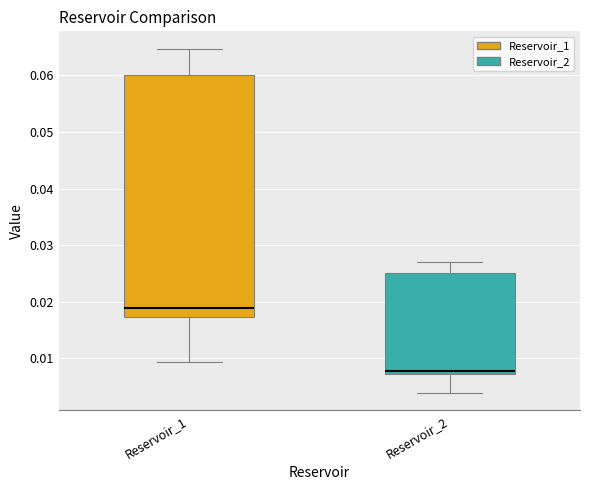

Reading left to right, transcribe this box plot: for each box, give where its median line is, the range the box spans, and where its two whiskers end, as read against the y-axis. The values are not printed on the chart, so give them approximately, as read against the axis.

Reservoir_1: median 0.019, box 0.017 to 0.060, whiskers 0.009 to 0.065
Reservoir_2: median 0.008, box 0.007 to 0.025, whiskers 0.004 to 0.027